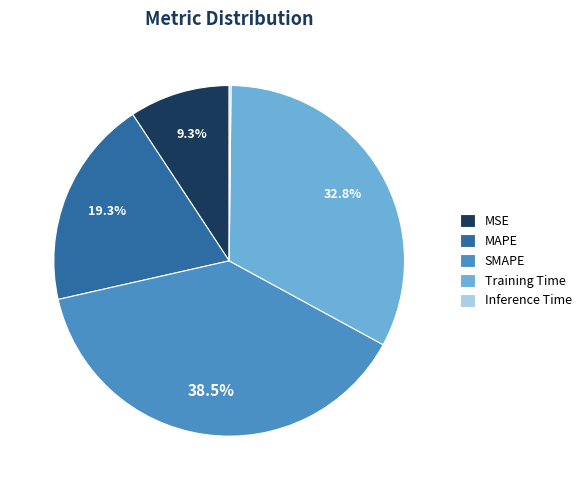

Does MAPE represent more than half of the total?

No